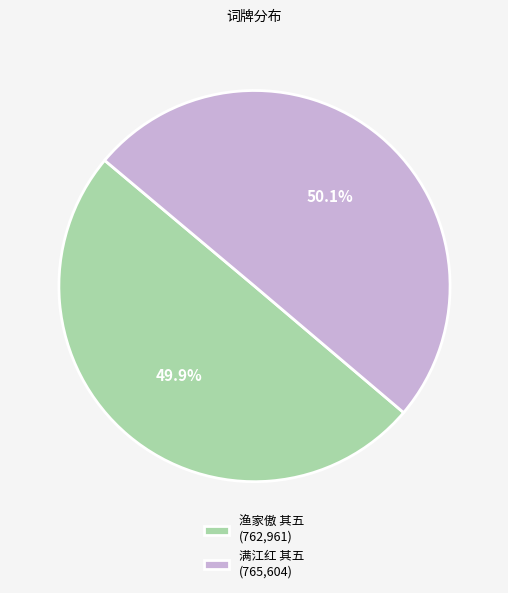

Is there any slice that represents more than half of the pie?

Yes